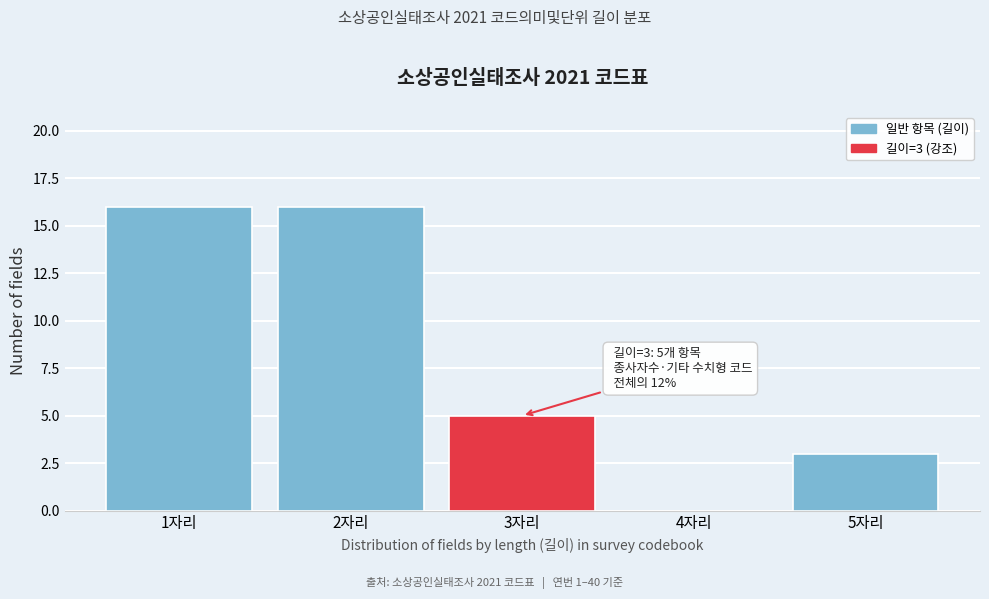

Reading right to left, what are all the values shown in this chart?

5자리=3	4자리=0	3자리=5	2자리=16	1자리=16